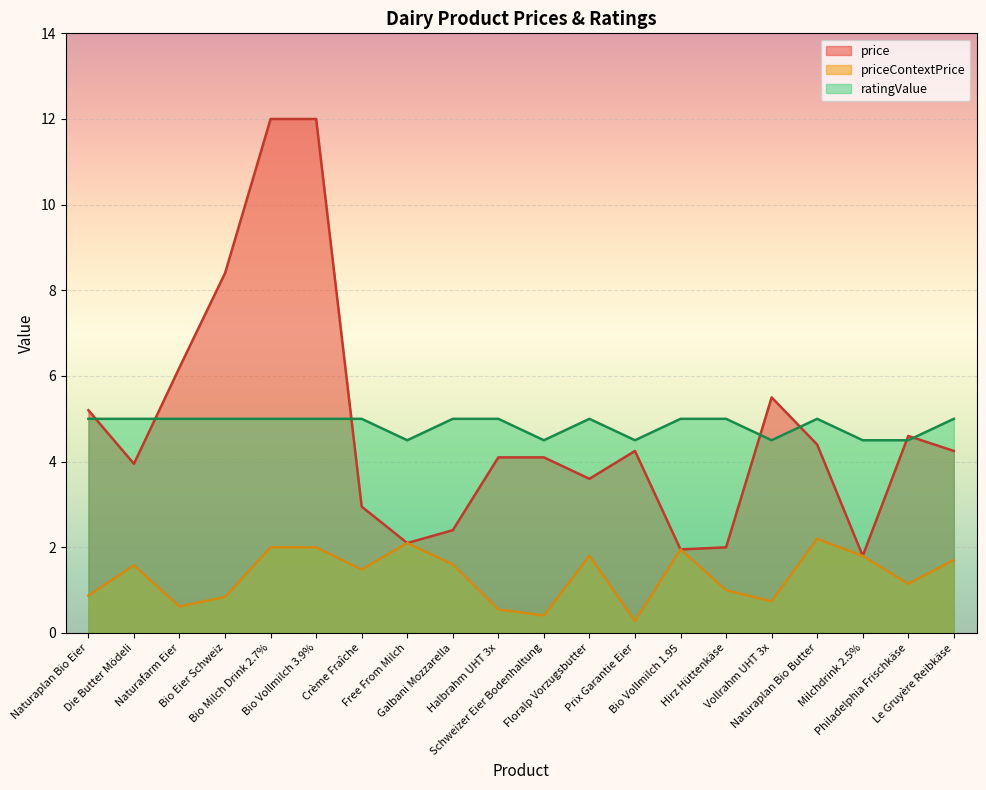

Reading left to right, extract all data points from this chart.

price: Naturaplan Bio Eier=5.2	Die Butter Mödeli=4.0	Naturafarm Eier=6.2	Bio Eier Schweiz=8.4	Bio Milch Drink 2.7%=12.0	Bio Vollmilch 3.9%=12.0	Crème Fraîche=3.0	Free From Milch=2.1	Galbani Mozzarella=2.4	Halbrahm UHT 3x=4.1	Schweizer Eier Bodenhaltung=4.1	Floralp Vorzugsbutter=3.6	Prix Garantie Eier=4.2	Bio Vollmilch 1.95=1.9	Hirz Hüttenkäse=2.0	Vollrahm UHT 3x=5.5	Naturaplan Bio Butter=4.4	Milchdrink 2.5%=1.8	Philadelphia Frischkäse=4.6	Le Gruyère Reibkäse=4.2
ratingValue: Naturaplan Bio Eier=5.0	Die Butter Mödeli=5.0	Naturafarm Eier=5.0	Bio Eier Schweiz=5.0	Bio Milch Drink 2.7%=5.0	Bio Vollmilch 3.9%=5.0	Crème Fraîche=5.0	Free From Milch=4.5	Galbani Mozzarella=5.0	Halbrahm UHT 3x=5.0	Schweizer Eier Bodenhaltung=4.5	Floralp Vorzugsbutter=5.0	Prix Garantie Eier=4.5	Bio Vollmilch 1.95=5.0	Hirz Hüttenkäse=5.0	Vollrahm UHT 3x=4.5	Naturaplan Bio Butter=5.0	Milchdrink 2.5%=4.5	Philadelphia Frischkäse=4.5	Le Gruyère Reibkäse=5.0
priceContextPrice: Naturaplan Bio Eier=0.9	Die Butter Mödeli=1.6	Naturafarm Eier=0.6	Bio Eier Schweiz=0.8	Bio Milch Drink 2.7%=2.0	Bio Vollmilch 3.9%=2.0	Crème Fraîche=1.5	Free From Milch=2.1	Galbani Mozzarella=1.6	Halbrahm UHT 3x=0.6	Schweizer Eier Bodenhaltung=0.4	Floralp Vorzugsbutter=1.8	Prix Garantie Eier=0.3	Bio Vollmilch 1.95=1.9	Hirz Hüttenkäse=1.0	Vollrahm UHT 3x=0.7	Naturaplan Bio Butter=2.2	Milchdrink 2.5%=1.8	Philadelphia Frischkäse=1.1	Le Gruyère Reibkäse=1.7